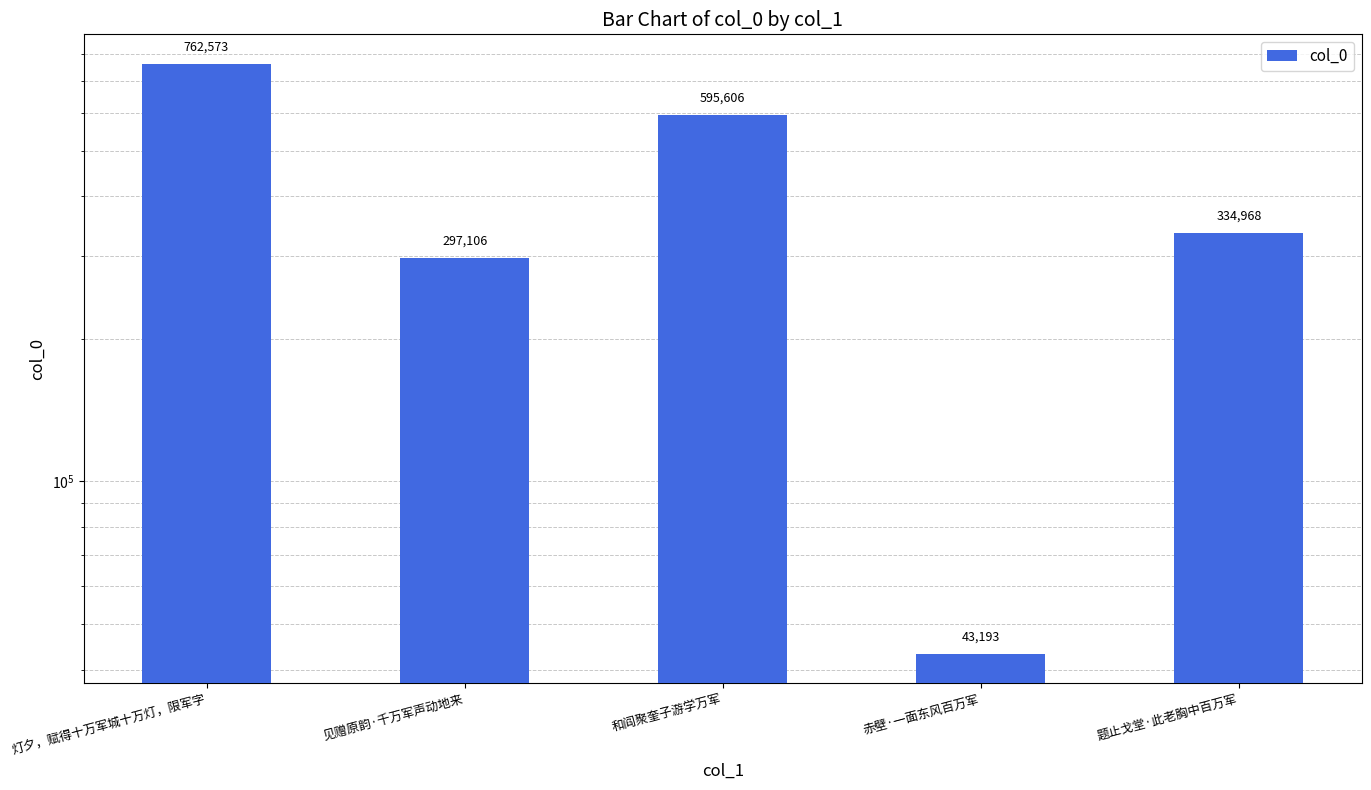

True or false: the data shows 913521 at 和阎聚奎子游学万军.

False